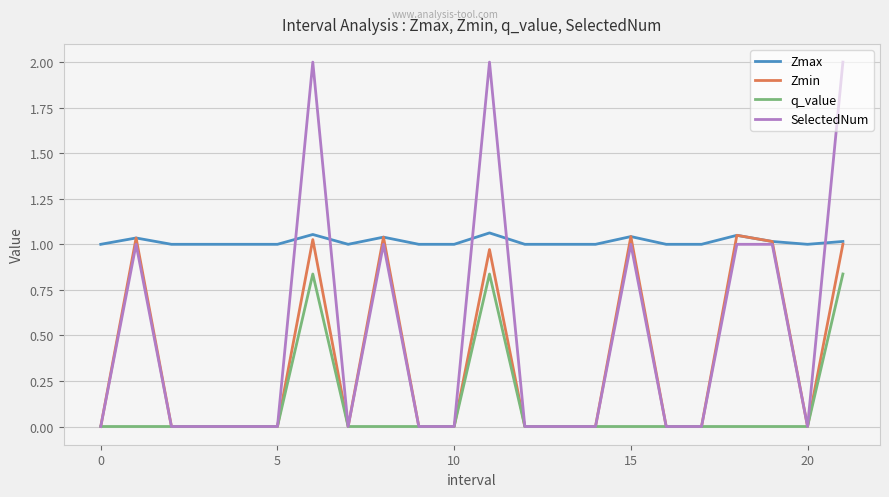

How many series are shown in this chart?

4